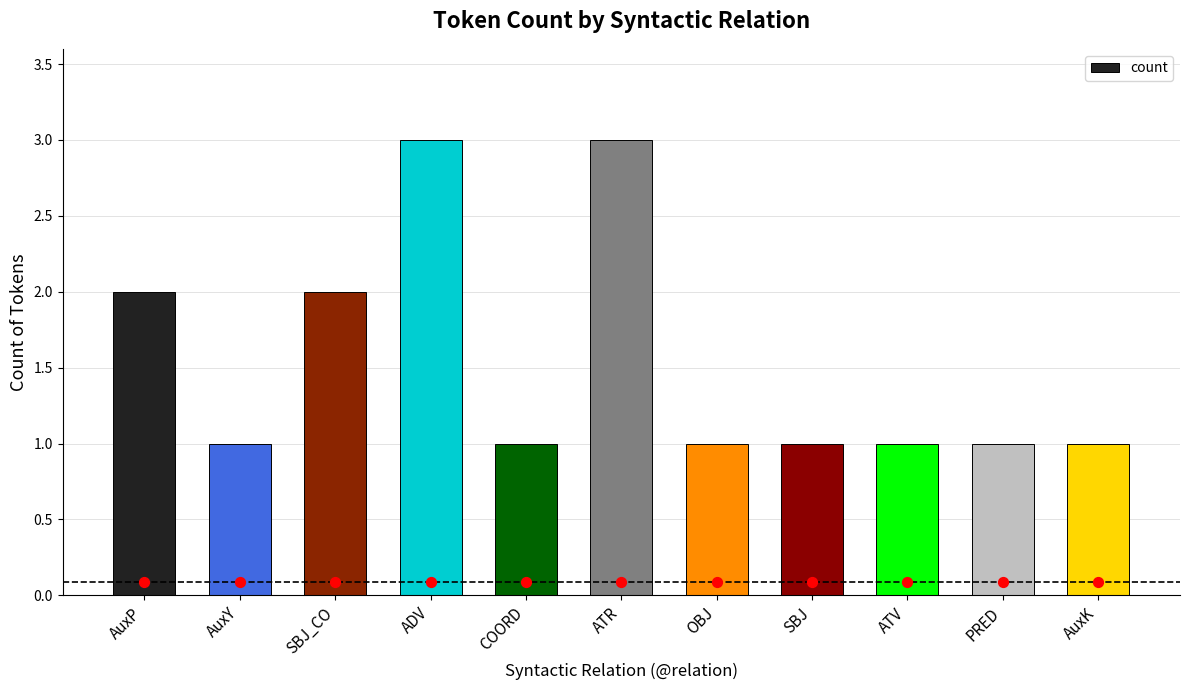

Between AuxK and ATV, which is larger?

AuxK